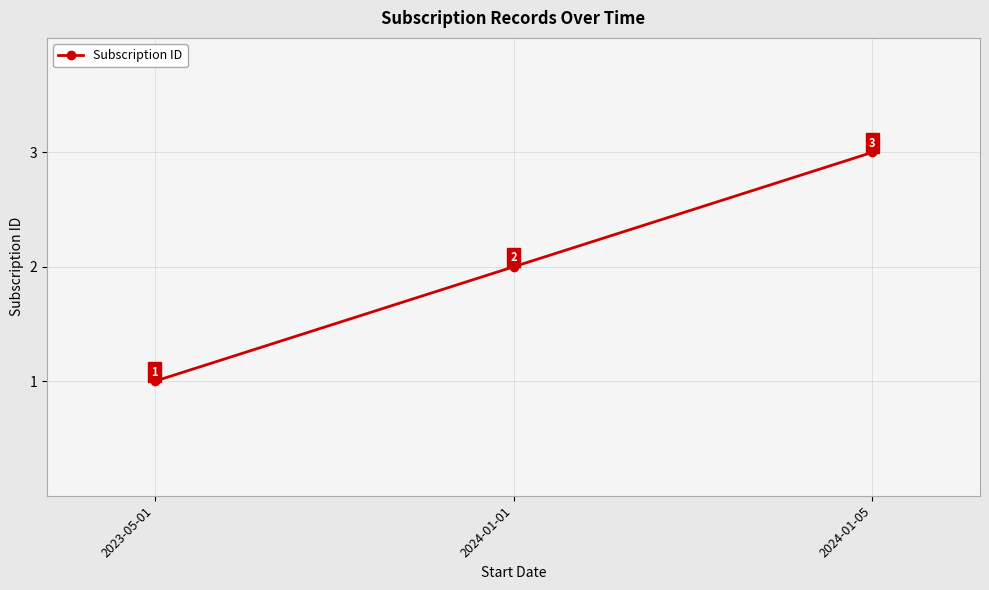

The chart shows a value of 2 at 2024-01-01. True or false?

True